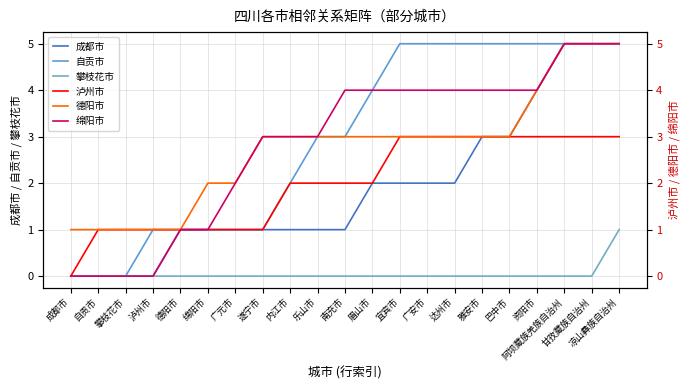

How many series are shown in this chart?

6